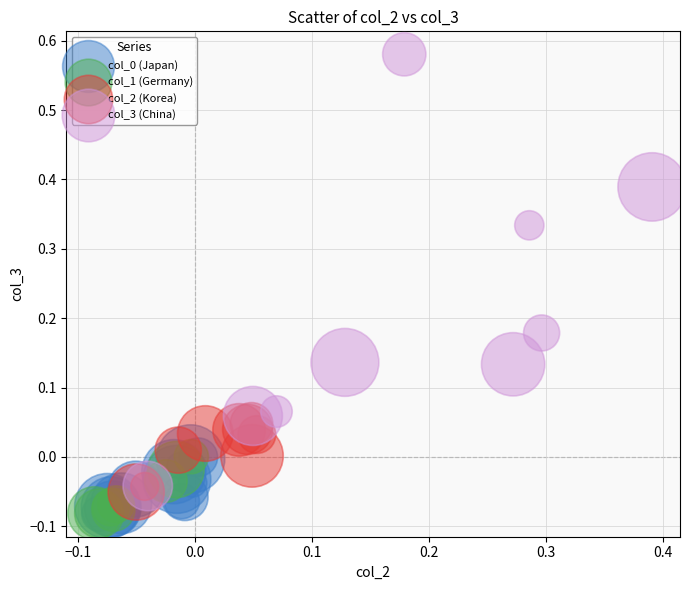

Which series reaches the maximum Y coordinate?

col_3 (China)